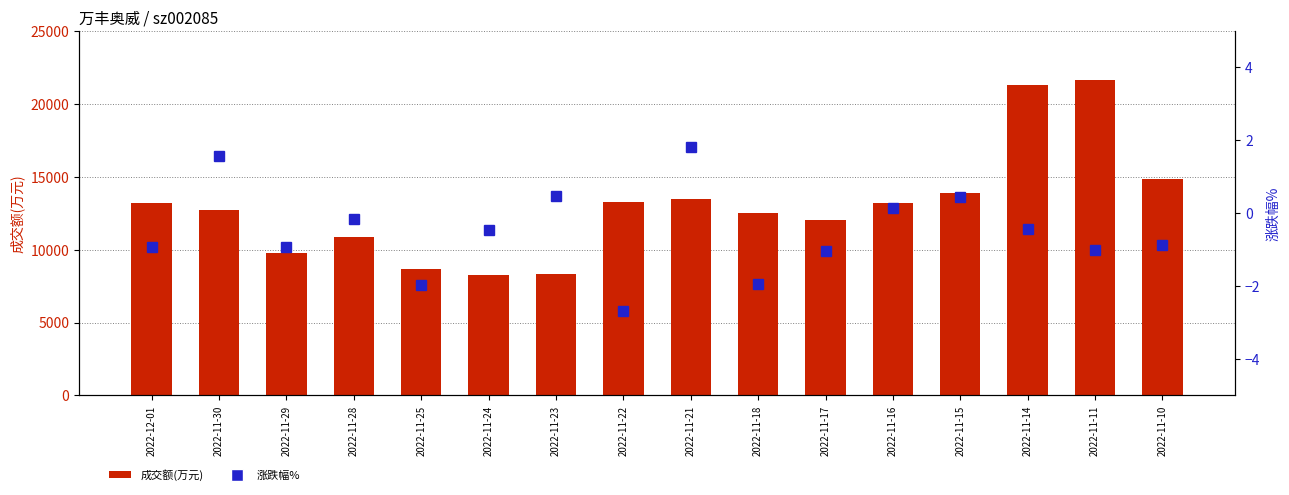

How many groups of bars are there?

16